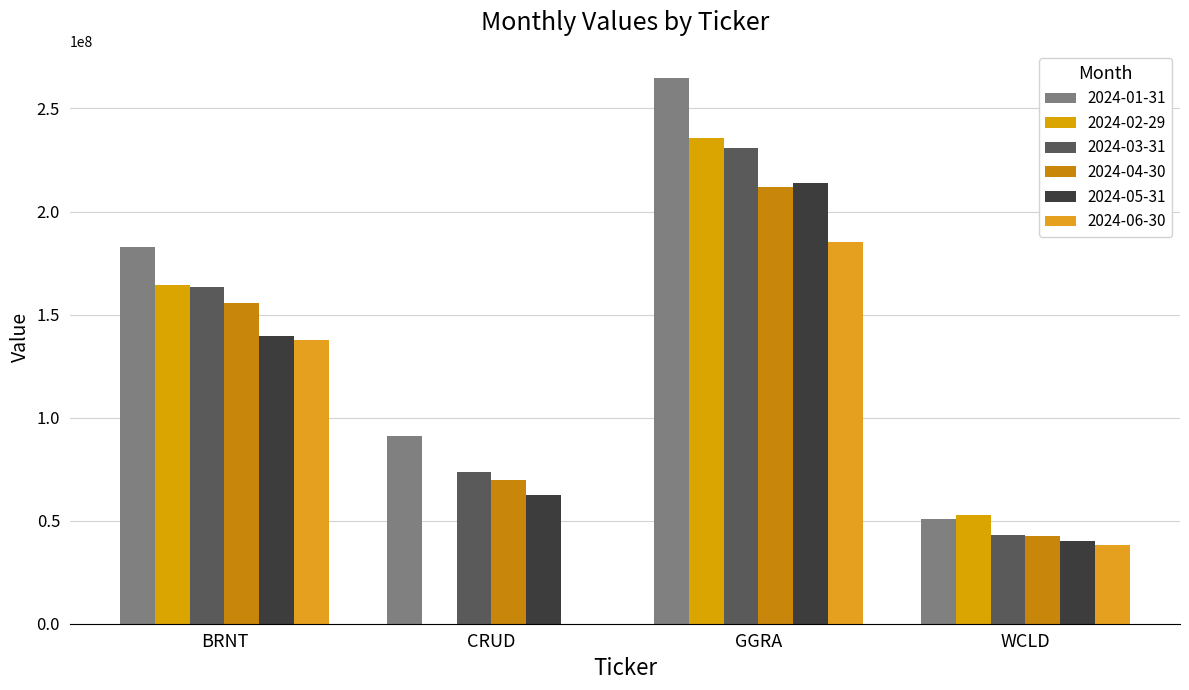

What is the label of the 3rd bar from the right?

CRUD